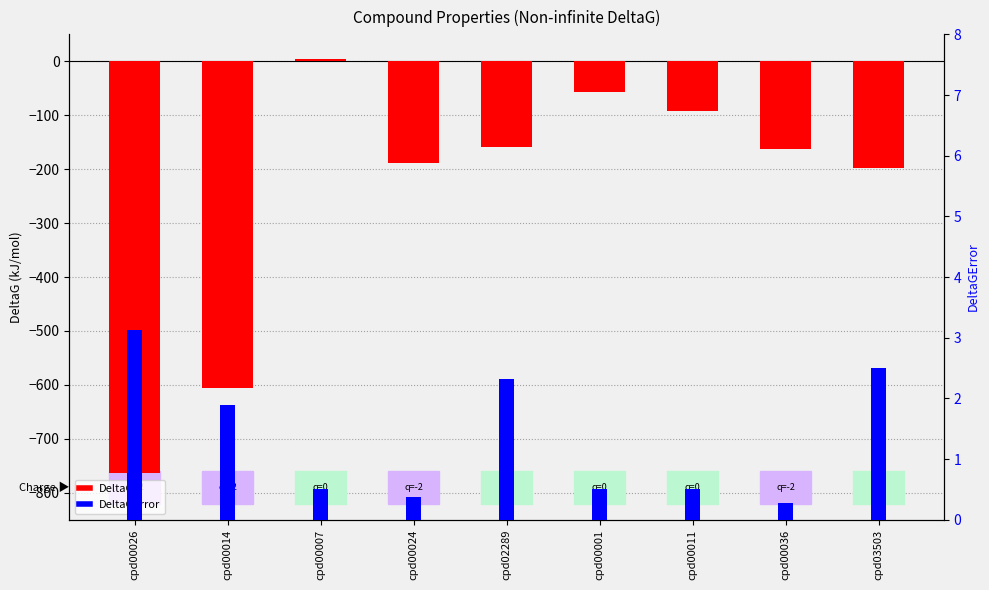

What is the label of the 3rd bar from the left?

cpd00007